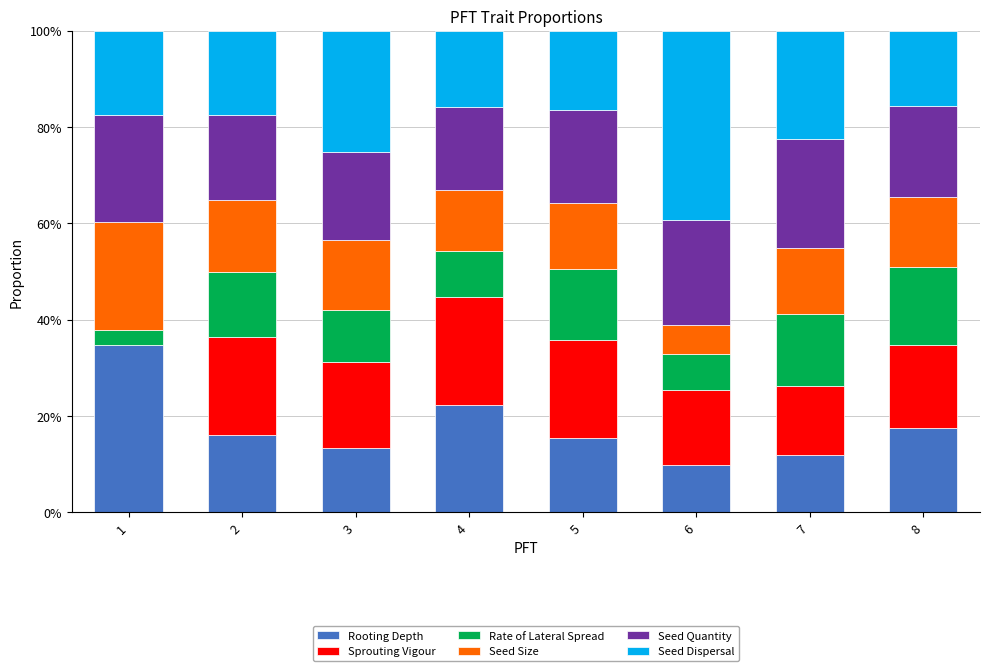

Read the Rooting Depth value at 4.

22.4